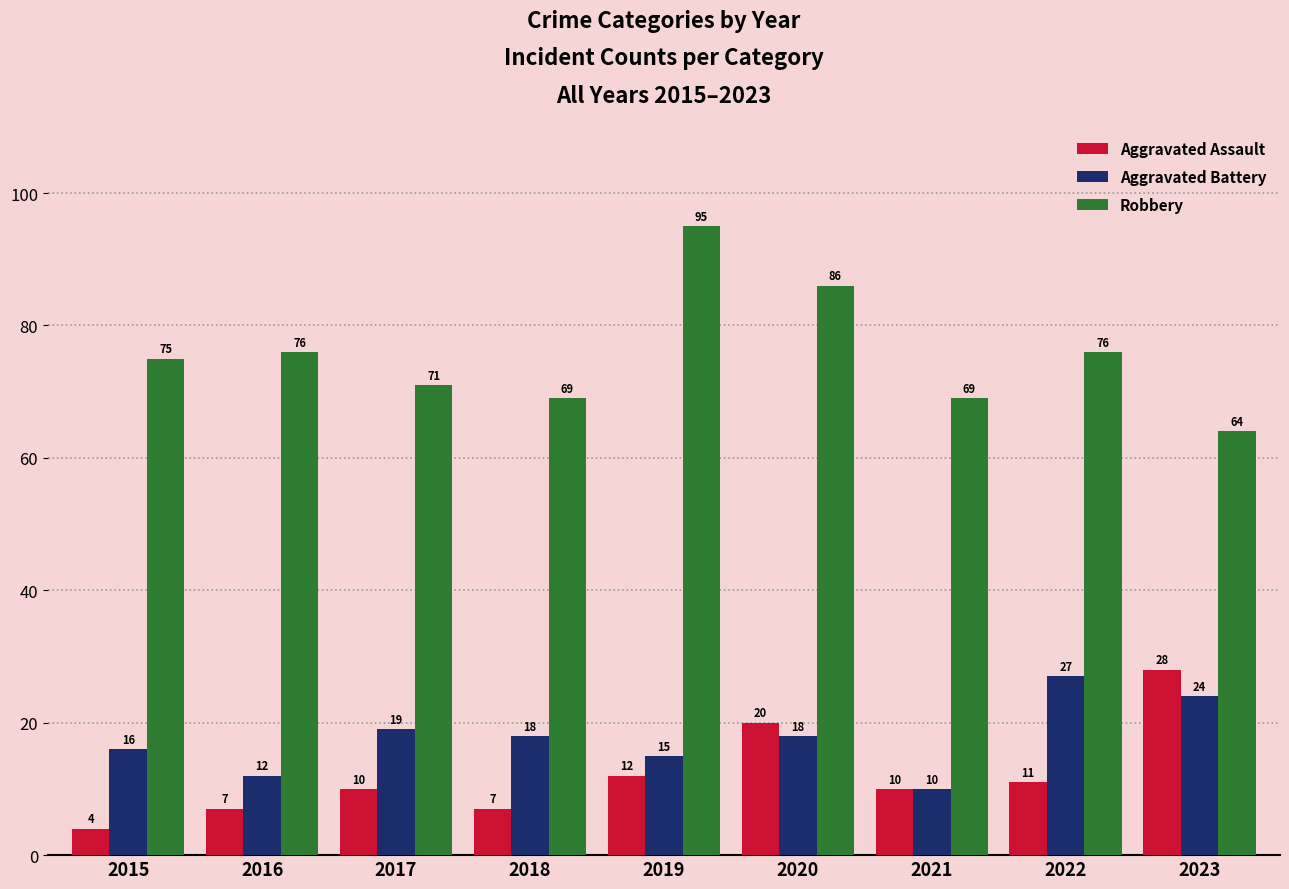

Is the value of Aggravated Assault at 2020 greater than the value of Aggravated Battery at 2020?

Yes